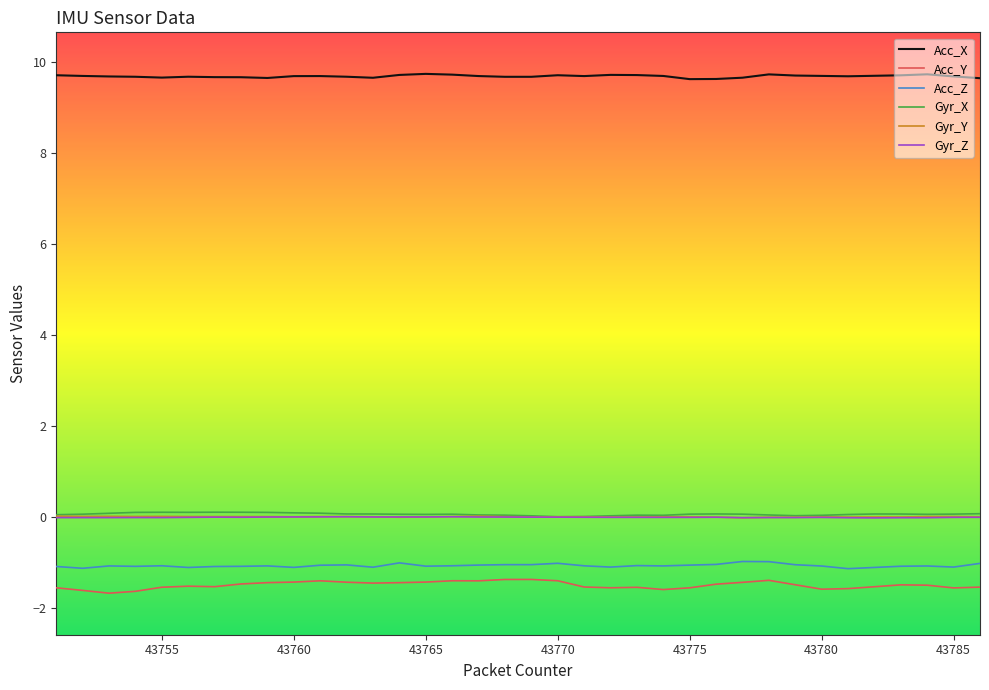

Which series has the widest spread of values?

Acc_Y